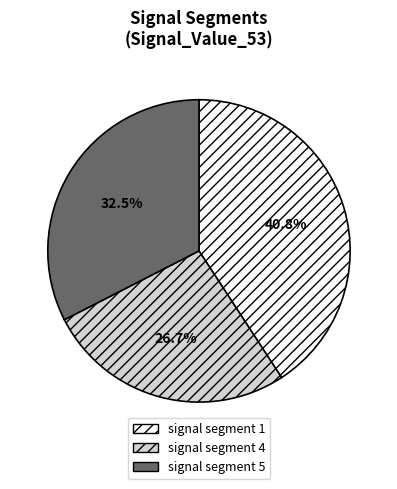

Combined, do signal segment 5 and signal segment 4 account for over 50%?

Yes